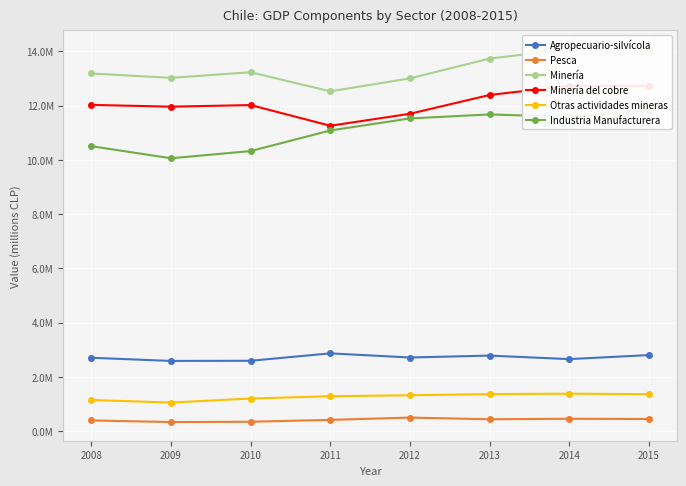

Which series changed the most between 2008 and 2009?

Industria Manufacturera